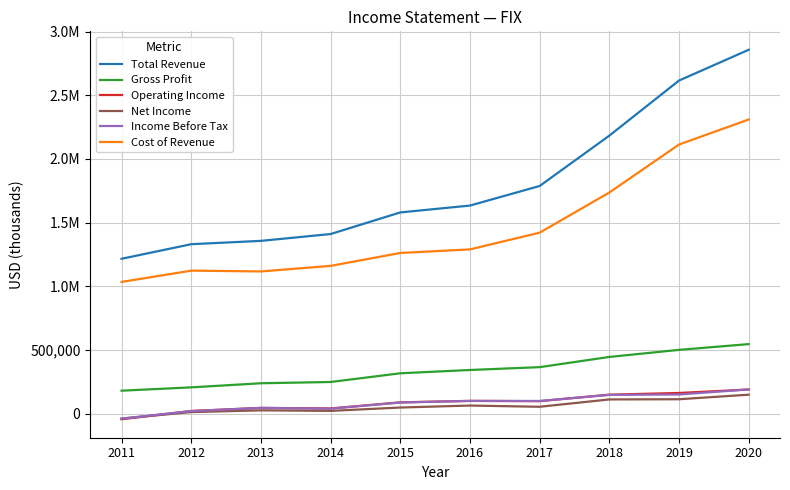

Does the chart display data point markers on the line(s)?

No